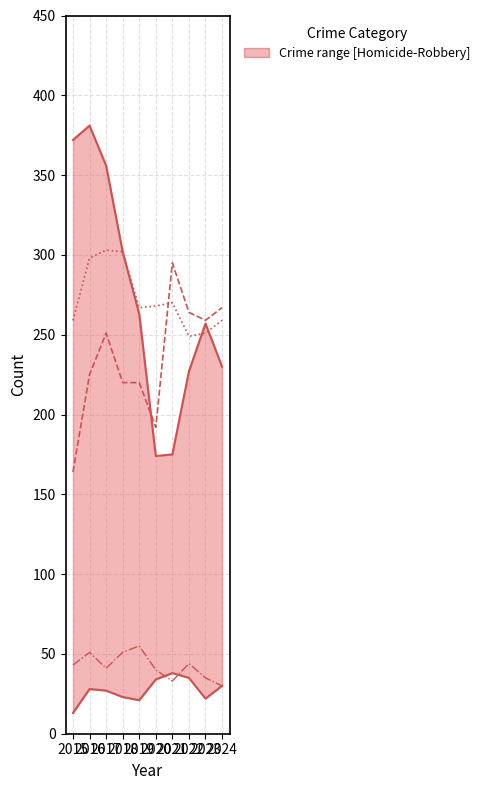

What is the difference between the Robbery values at 2019 and 2022?

36